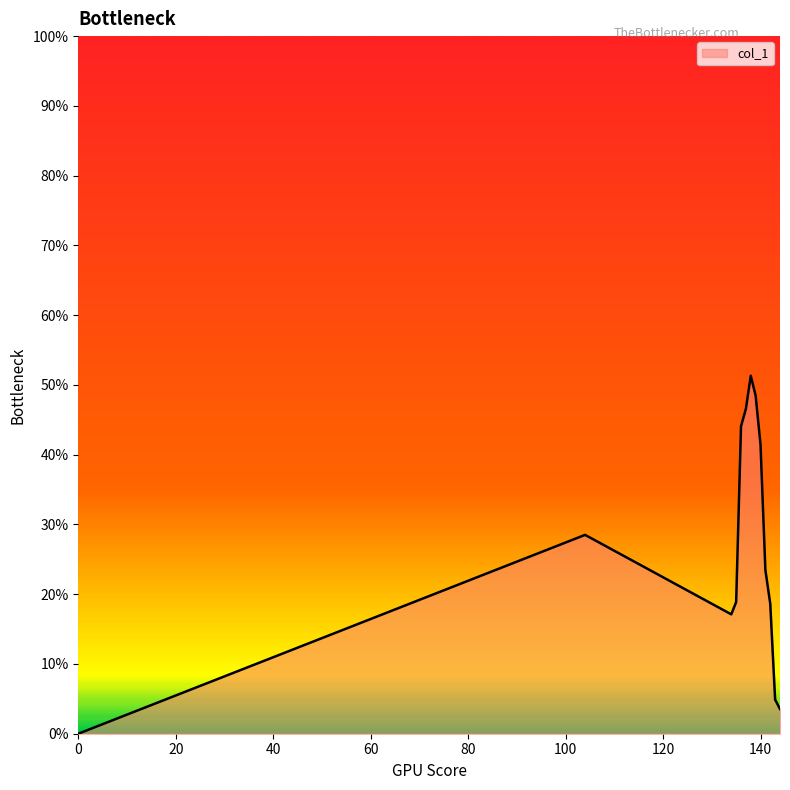

How many categories are shown in the chart?

13